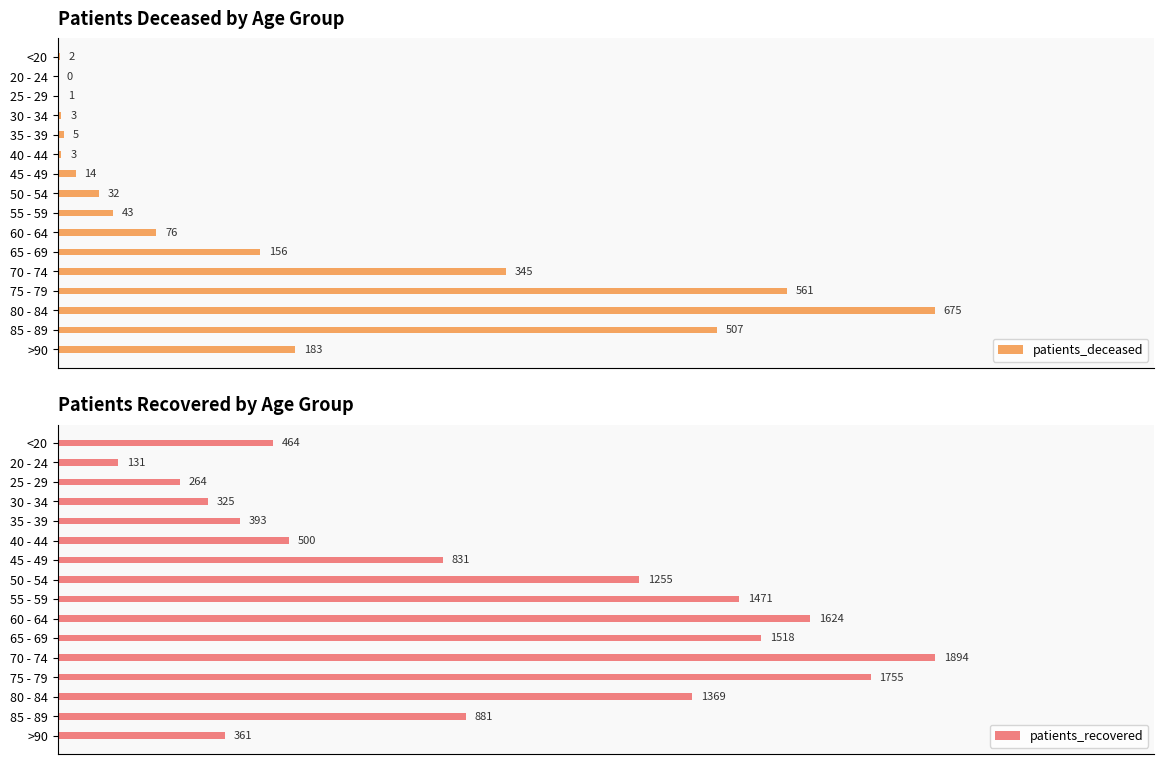

At which label does patients_deceased reach its peak?

80 - 84